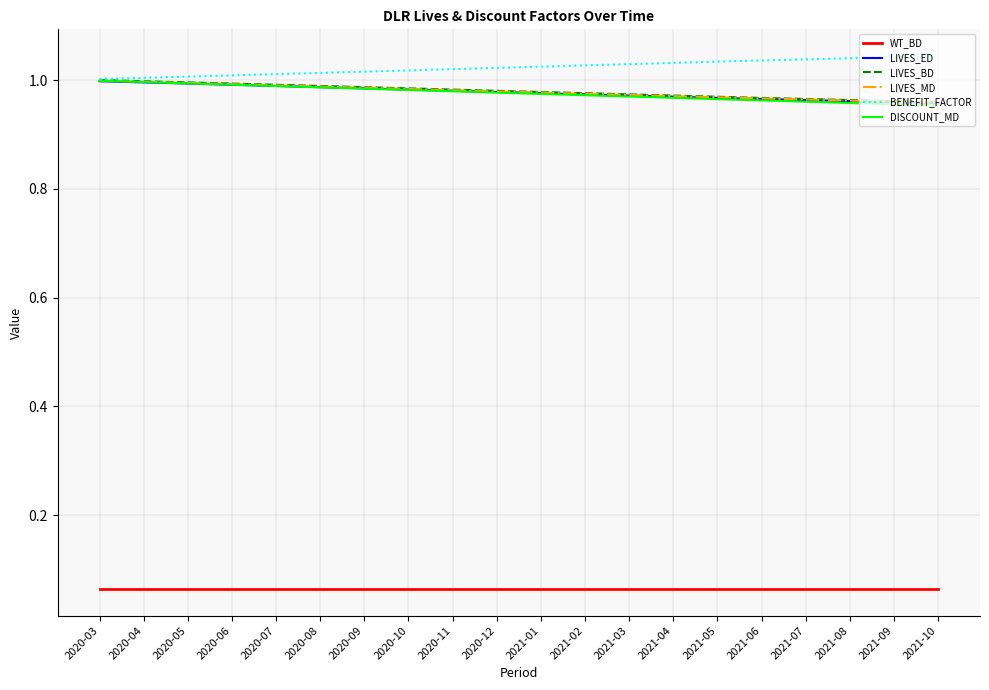

What position from the left is 2021-05?

15